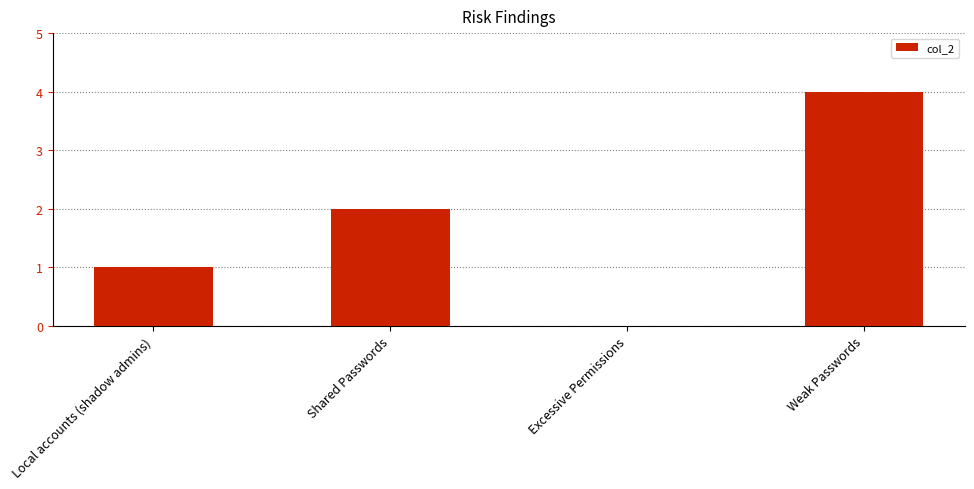

What value does the data have at Shared Passwords?

2